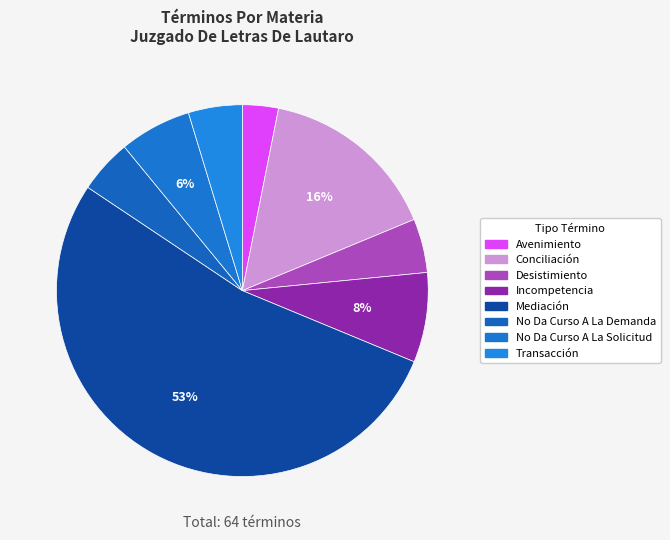

Count the number of slices in the pie.

8